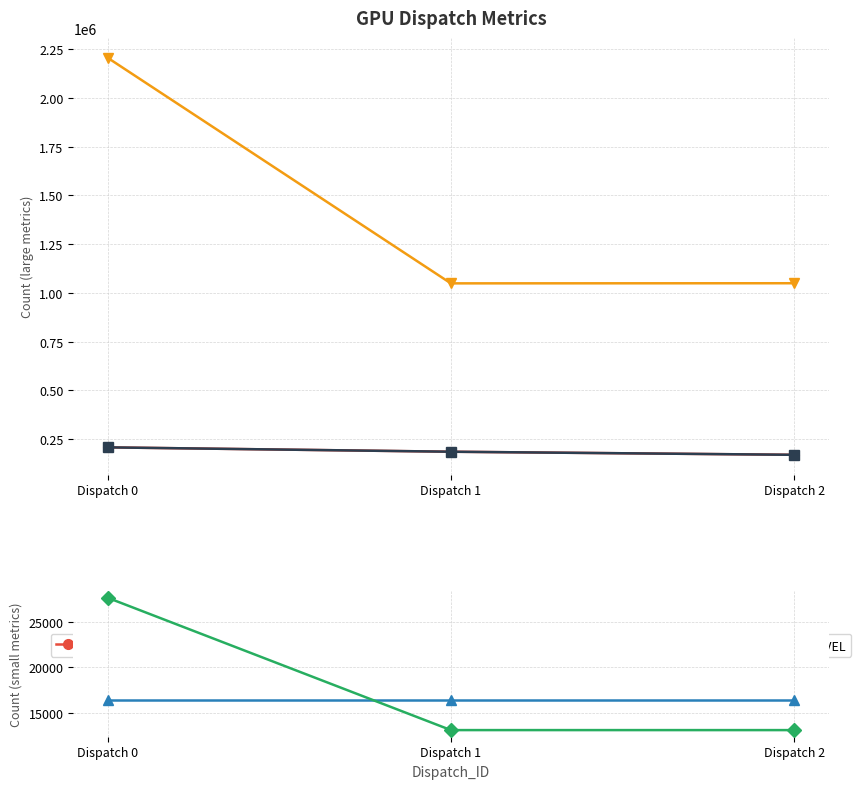

How many data points in SQ_IFETCH_LEVEL are above 13121?

1